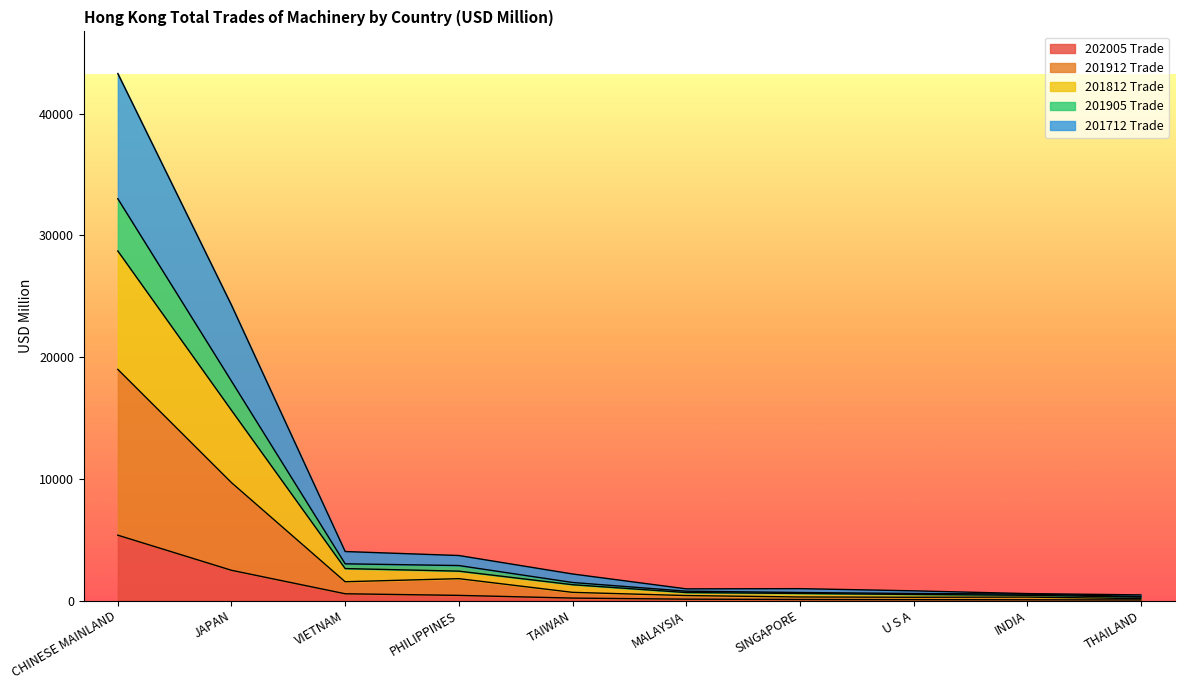

Where is 201905 Trade nearest to the value 16666?

JAPAN